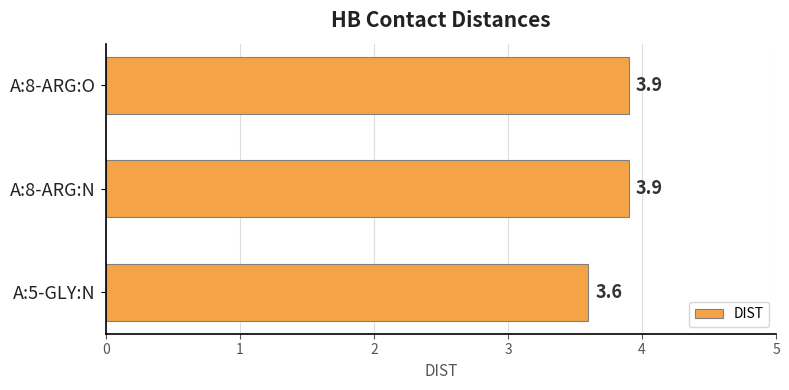

Reading bottom to top, list all the values displayed in this chart.

3.6	3.9	3.9